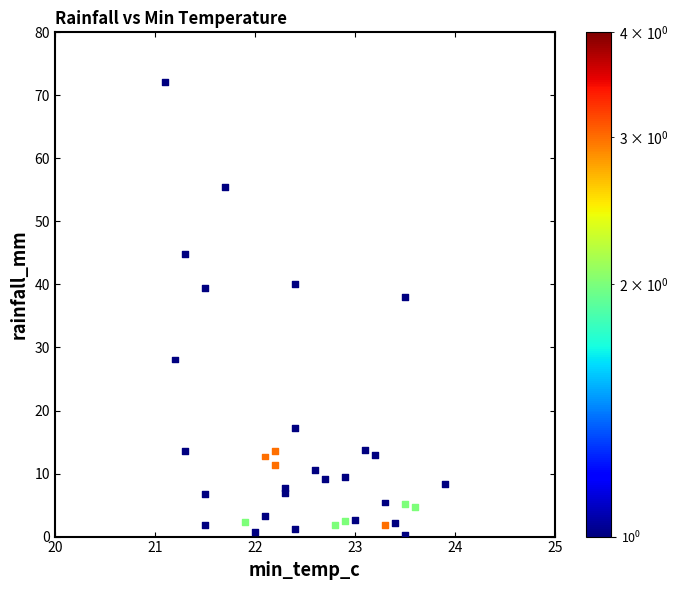

What Y value in the scatter plot is closest to 36?

38.0